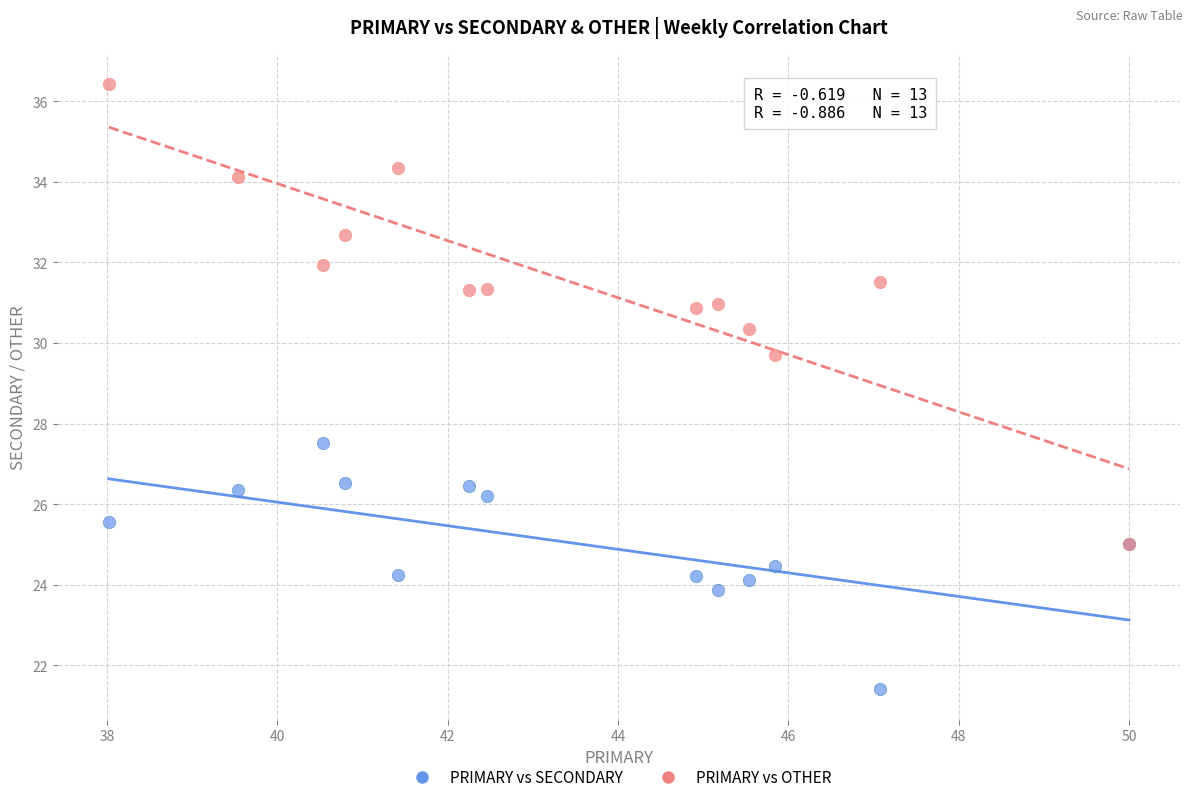

Across all series, what Y value is closest to 28?

27.5